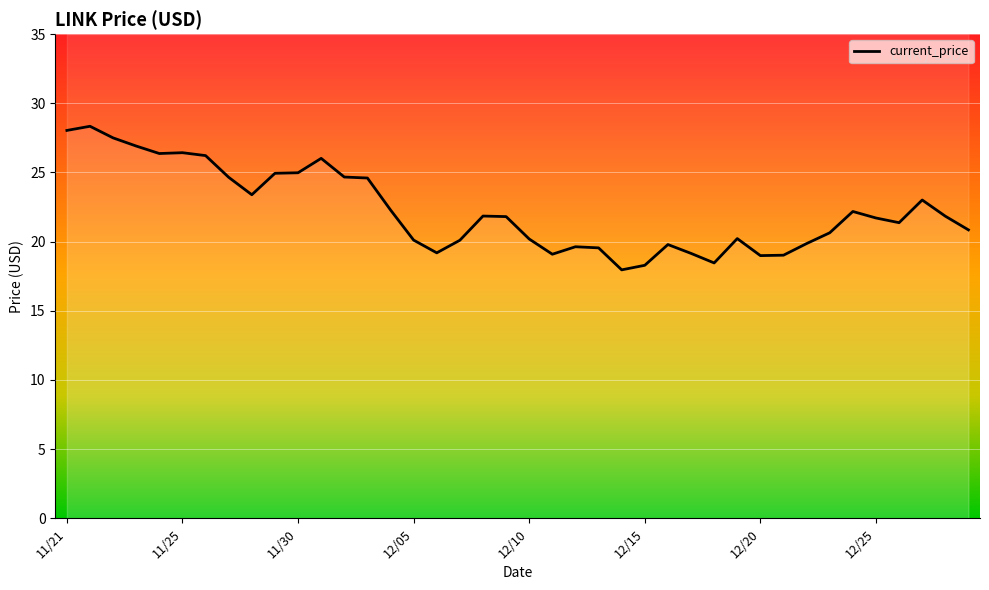

What is the label of the 23rd point from the right?

12/07